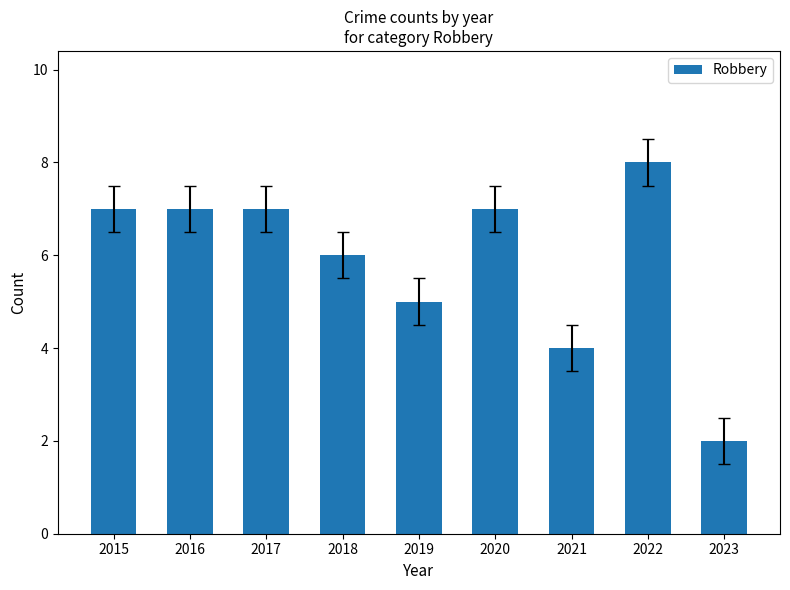

What is the maximum value shown in the chart?

8